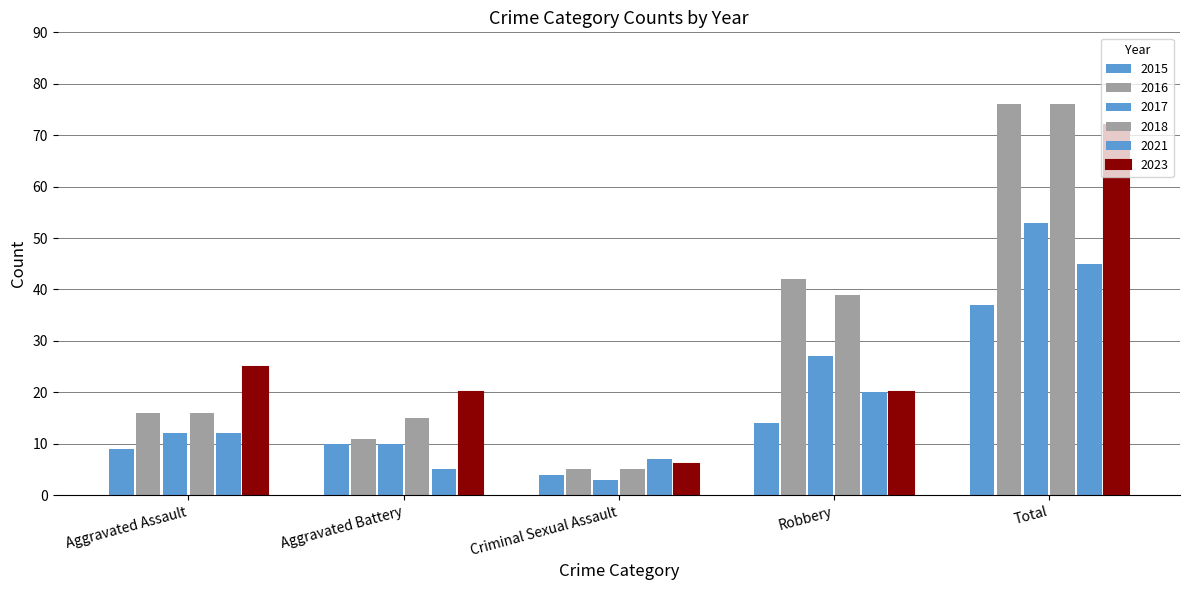

What is the difference between the highest and lowest values at Criminal Sexual Assault?

4